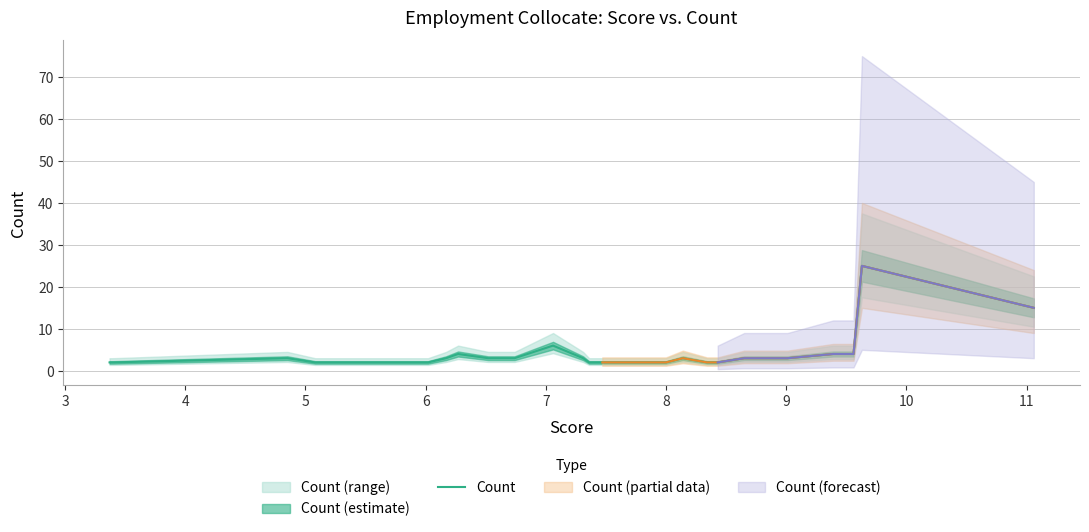

What is the highest value of the Count series?

25